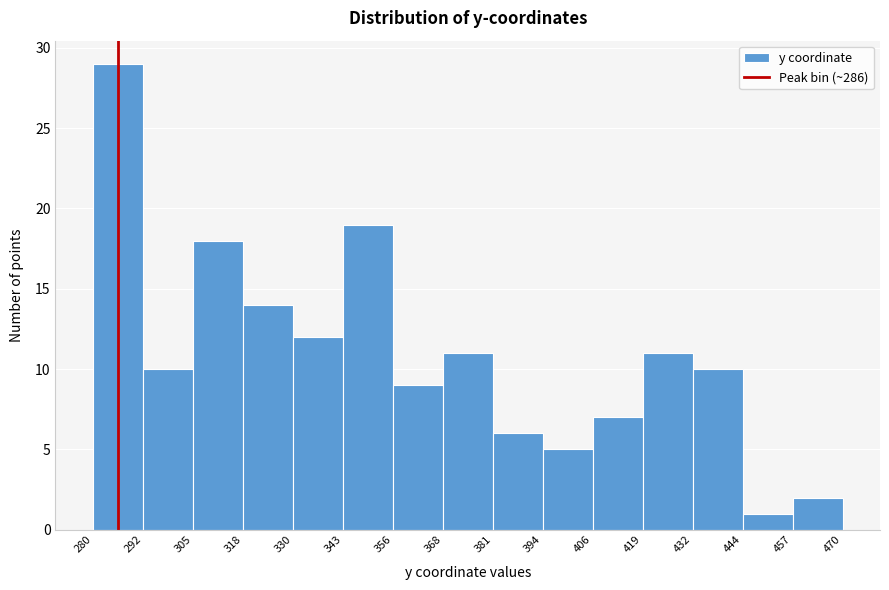

Reading left to right, transcribe this chart: for each bar, give the range it covers on the x-axis and its height. The values are not printed on the chart, so give them approximately, as read against the axis.

280 to 292: 29
292 to 305: 10
305 to 318: 18
318 to 330: 14
330 to 343: 12
343 to 356: 19
356 to 368: 9
368 to 381: 11
381 to 394: 6
394 to 406: 5
406 to 419: 7
419 to 432: 11
432 to 444: 10
444 to 457: 1
457 to 470: 2